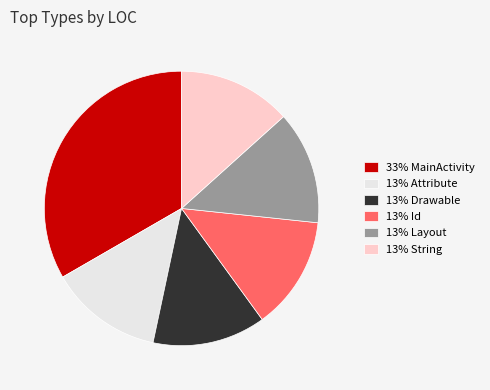

True or false: 13% Id accounts for 20% of the total.

False